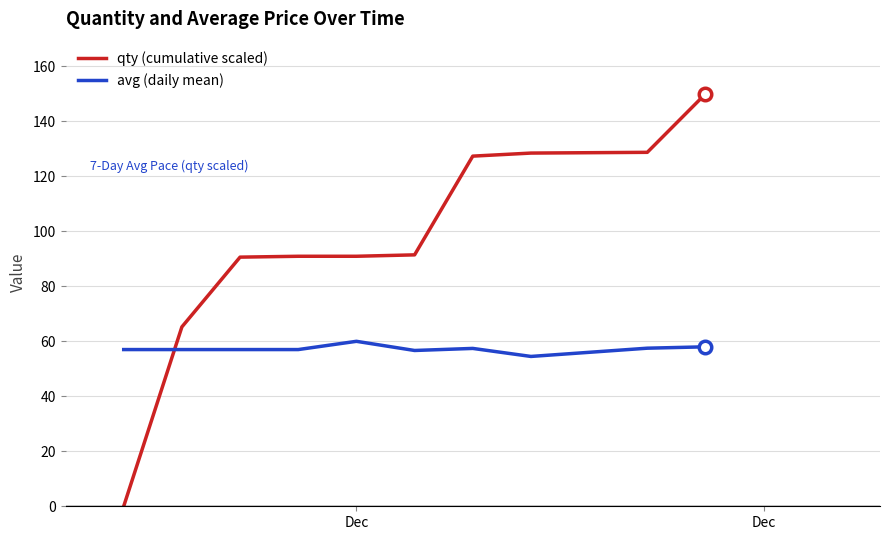

Which series has the widest spread of values?

qty (cumulative scaled)